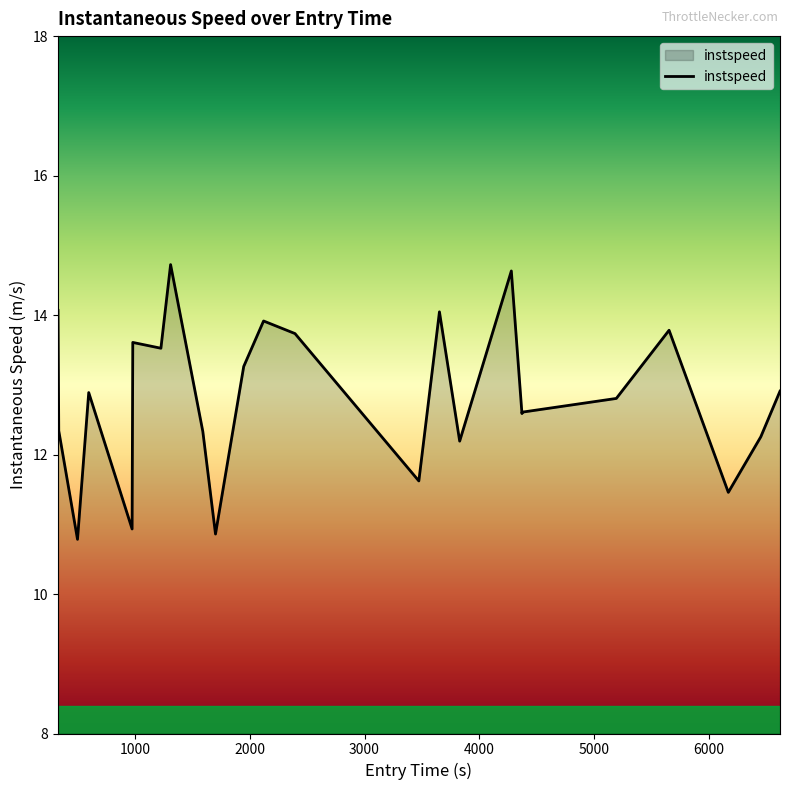

What is the minimum value shown in the chart?

10.8